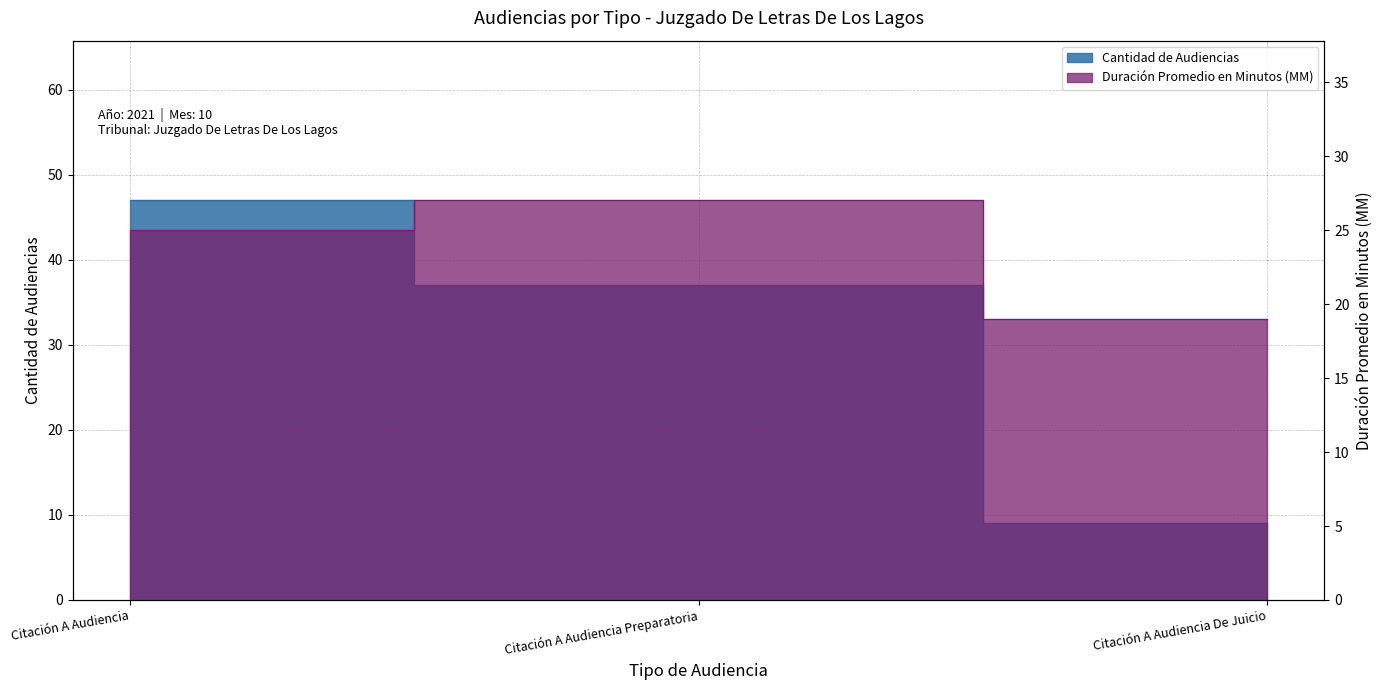

What position from the right is Citación A Audiencia Preparatoria?

2